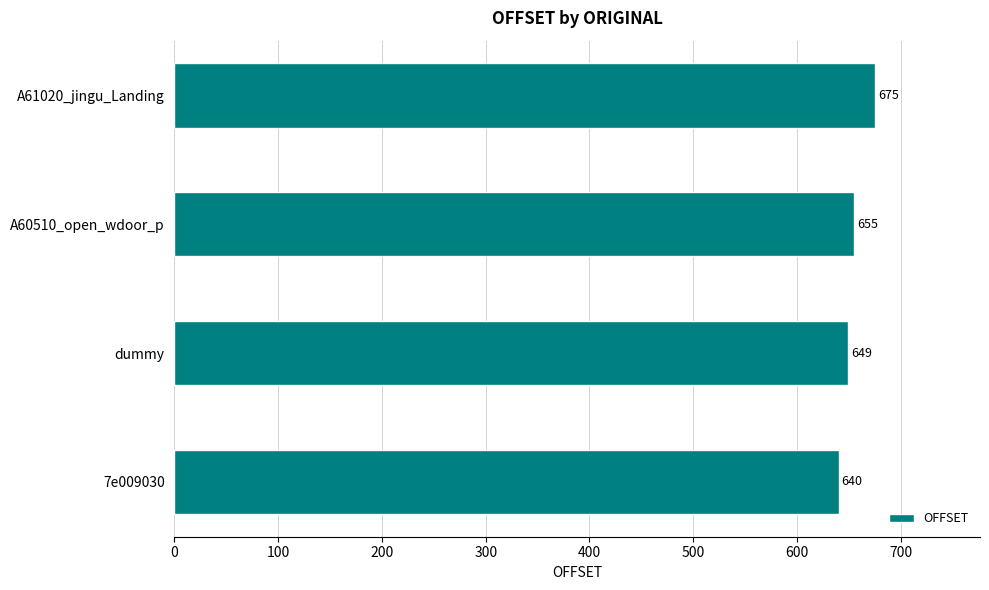

Rank the categories by value from lowest to highest.

7e009030, dummy, A60510_open_wdoor_p, A61020_jingu_Landing